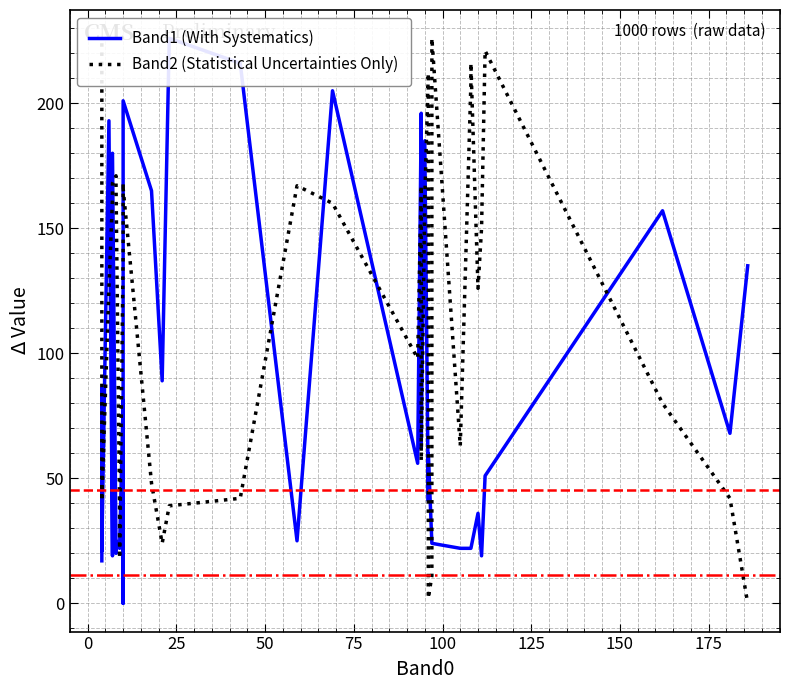

What is the difference between the second highest and minimum values in the Band1 (With Systematics) series?

216